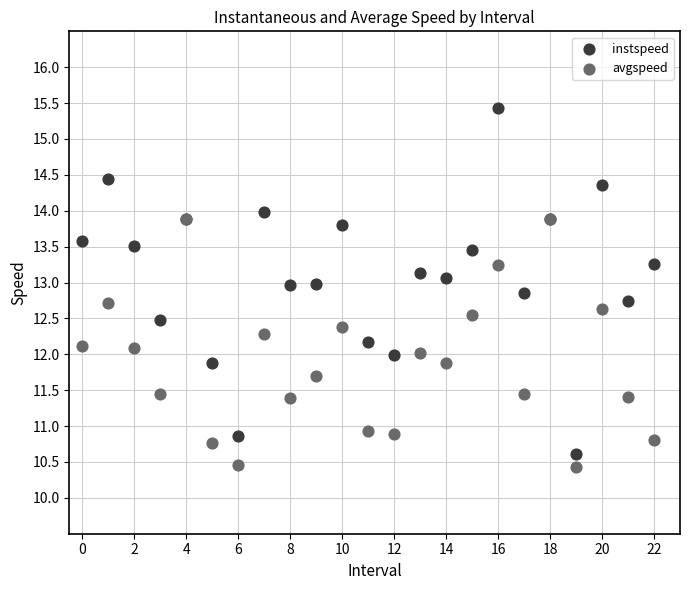

What are all the series names shown in the legend?

instspeed, avgspeed